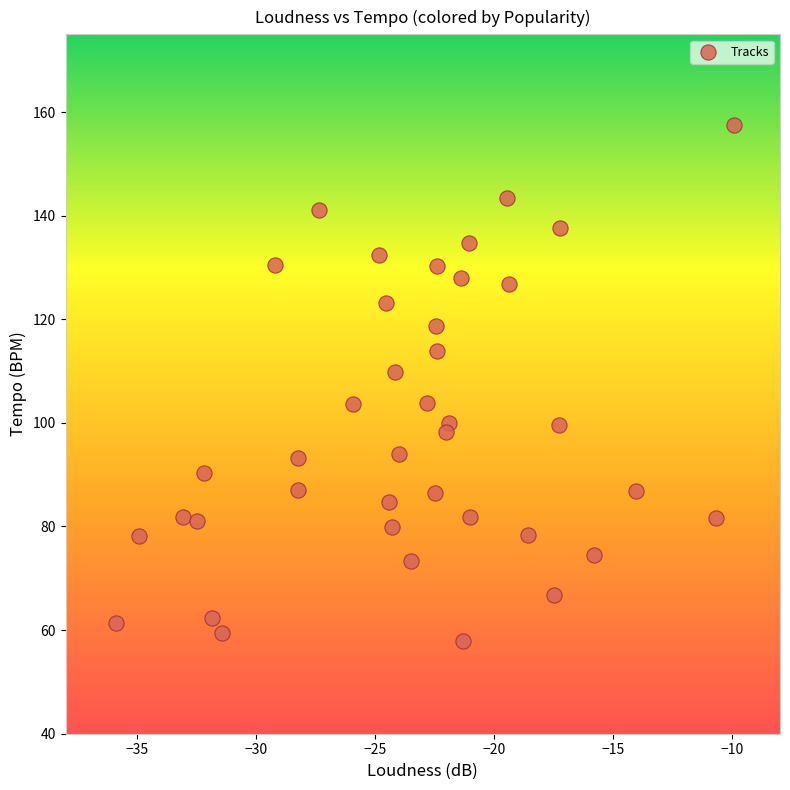

What is the range of Y values (max minus min)?

99.7